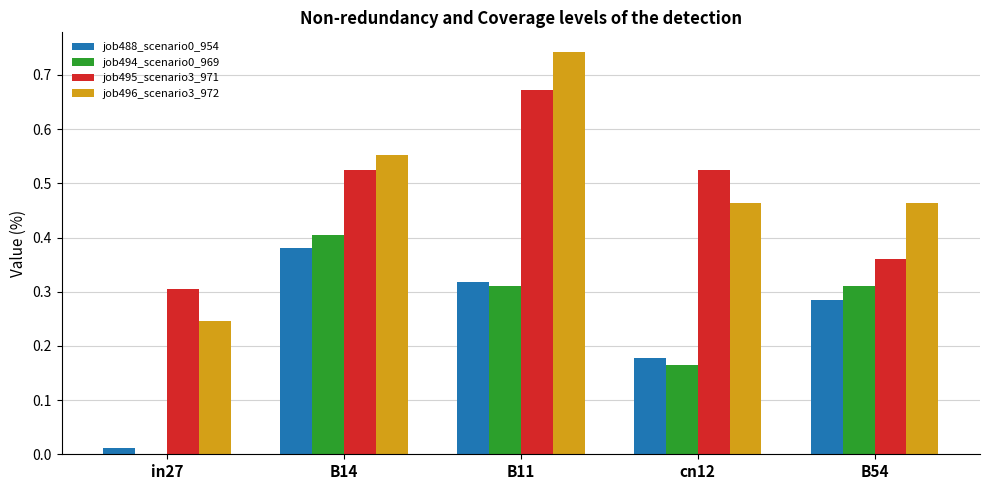

True or false: job494_scenario0_969 has a value of 0.3 at cn12.

False